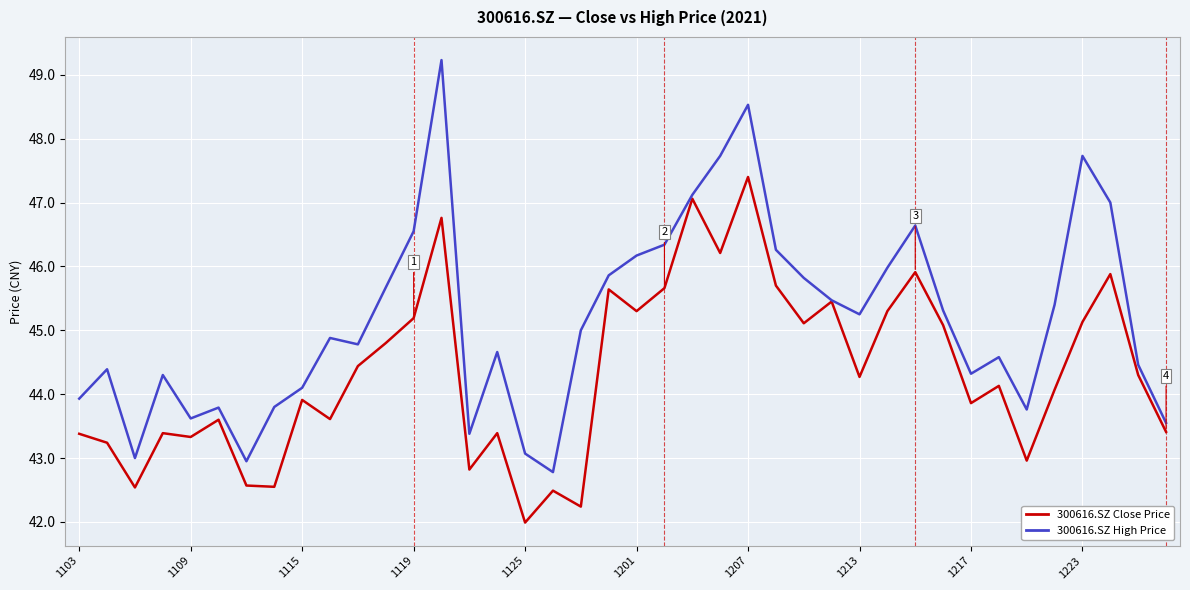

True or false: 300616.SZ High Price has more than 0 interior local peaks.

True